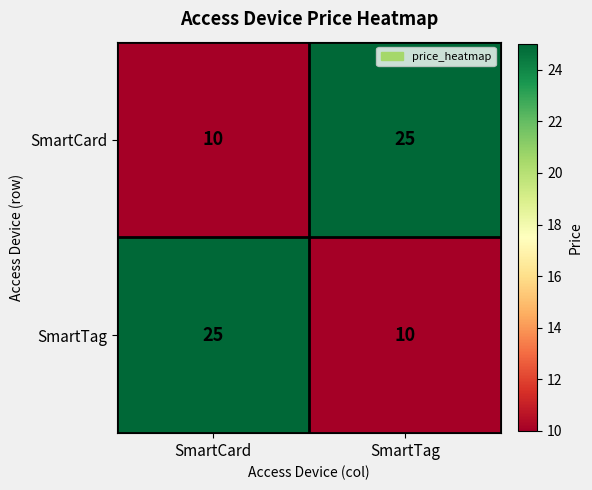

What is the difference between the SmartCard values at SmartTag and SmartCard?

15